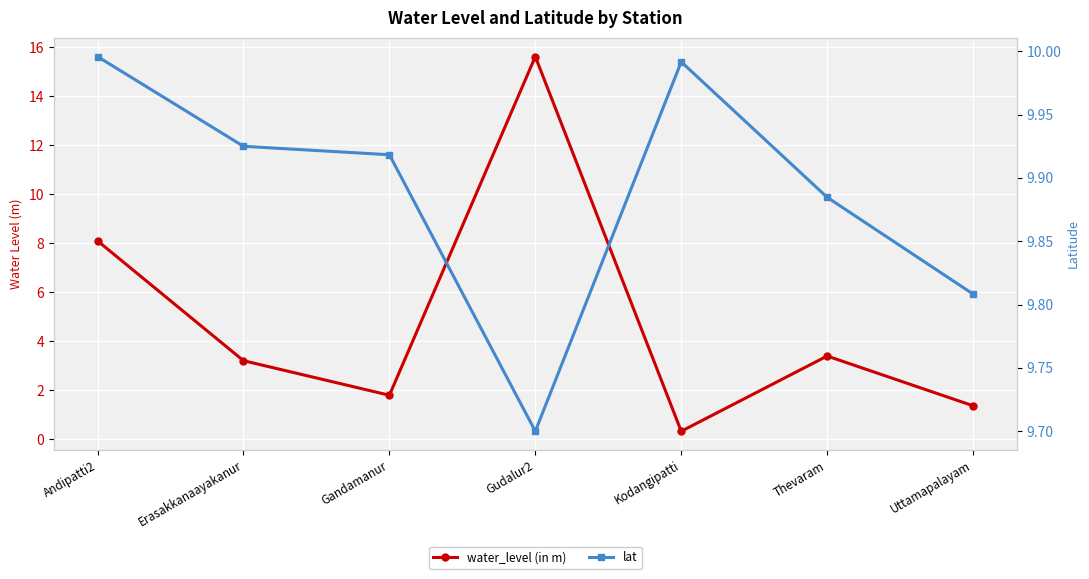

What position from the right is Andipatti2?

7